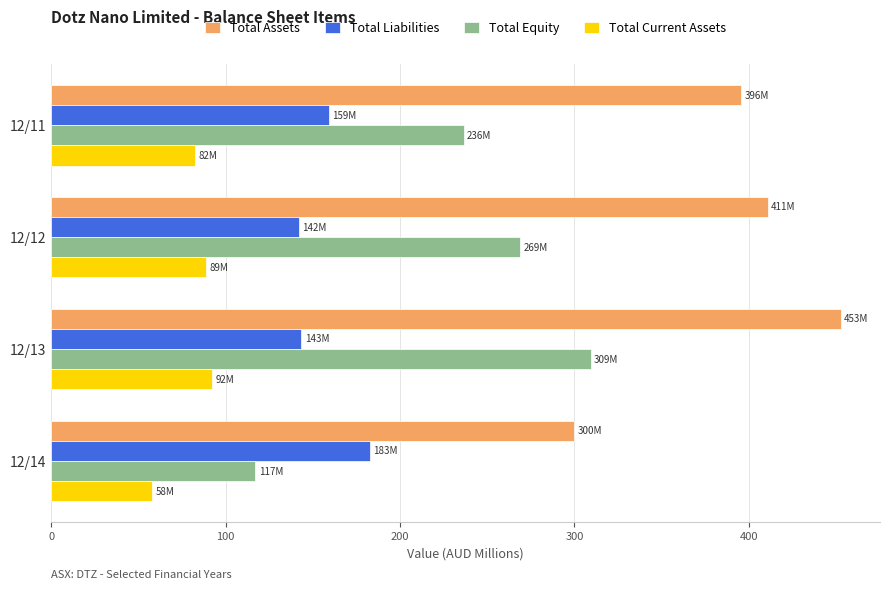

What is the approximate value of Total Liabilities at 12/11?

159.2